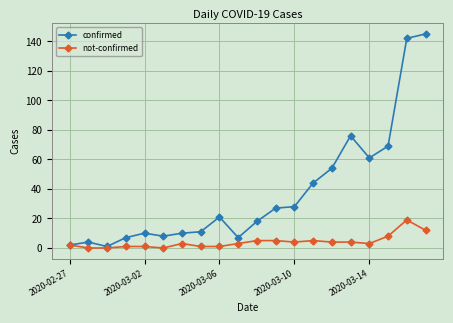

Rank the series by their average value, from lowest to highest.

not-confirmed, confirmed